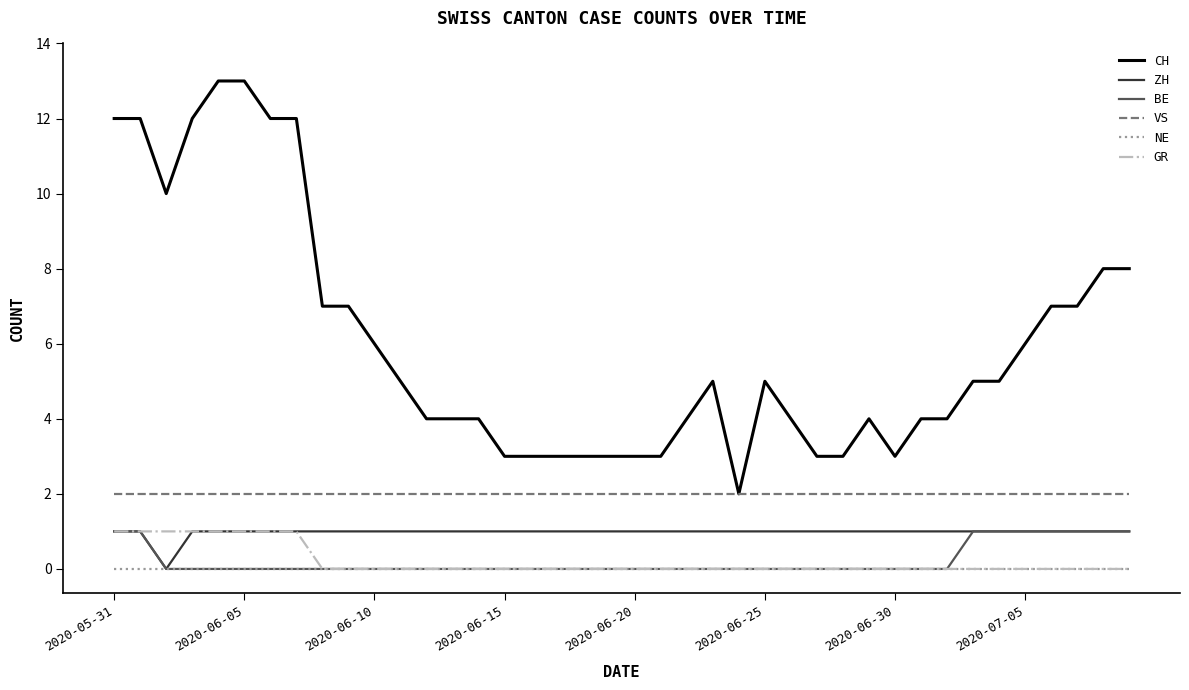

Which series has the largest total across all categories?

CH